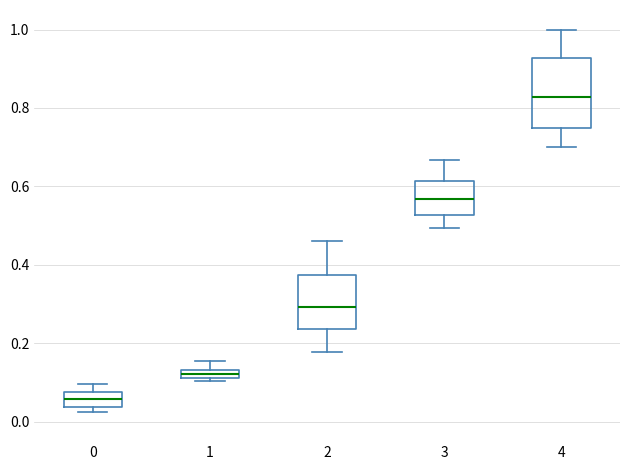

Which box has the lowest median line?

0